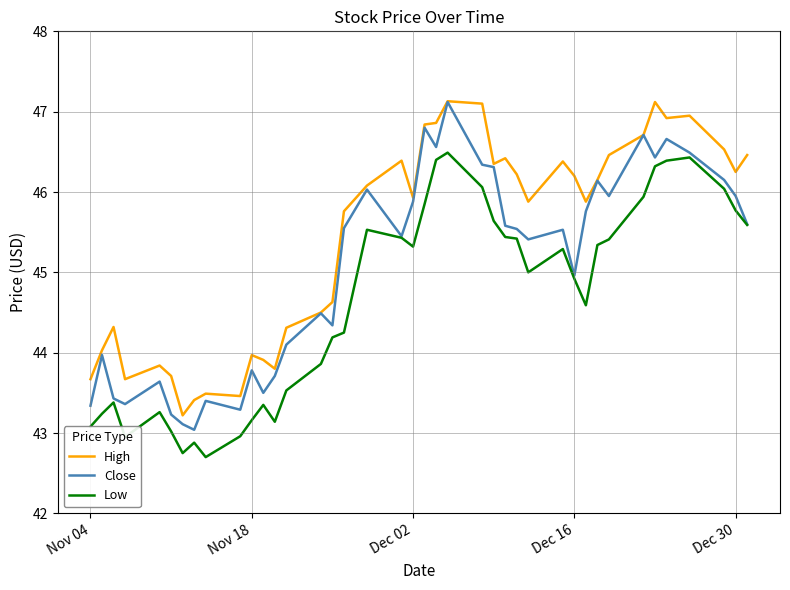

What is the maximum value shown in the chart?

47.1